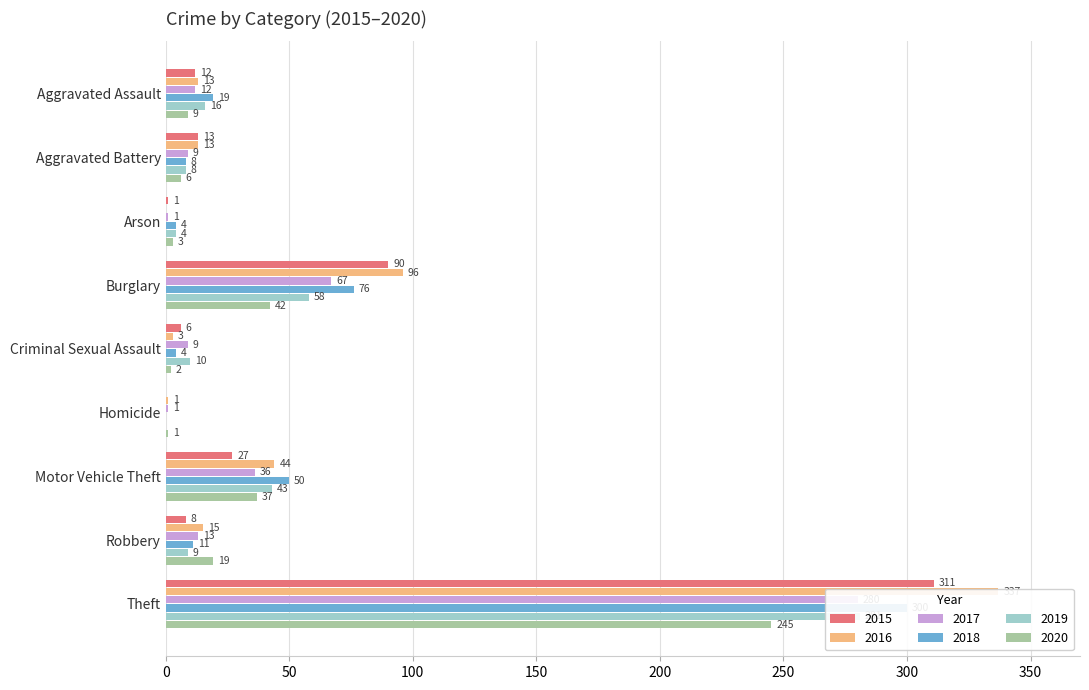

Which has a higher value, Aggravated Assault or Robbery?

Aggravated Assault